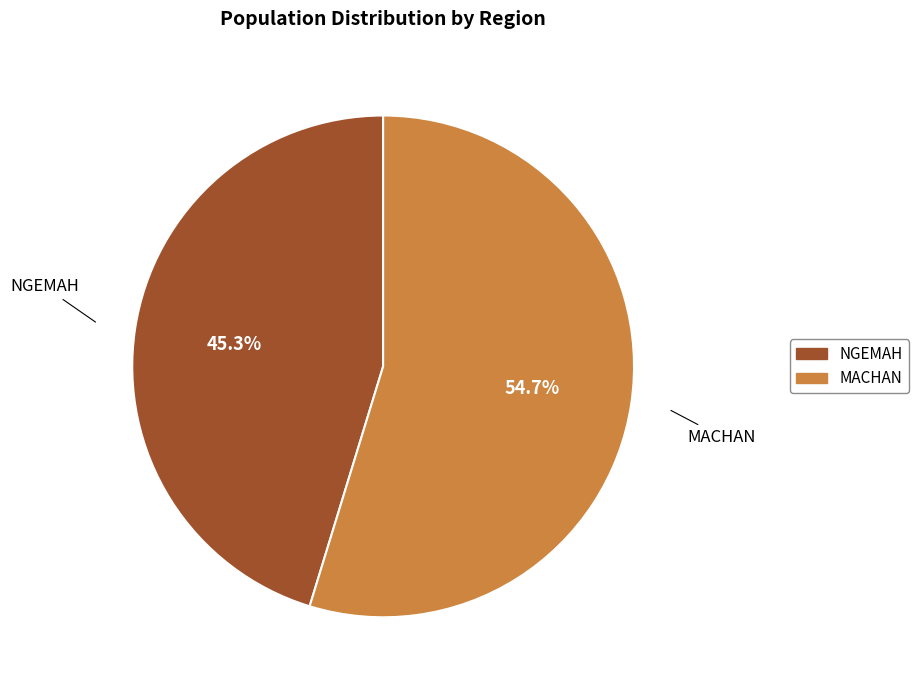

How many slices are in this pie chart?

2